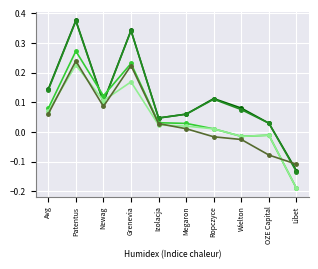

Which label corresponds to the largest value in the chart?

Patentus